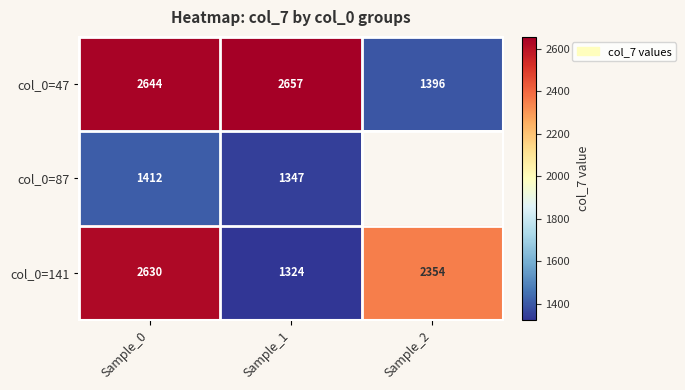

Rank the series at Sample_1 from highest to lowest value.

col_0=47, col_0=87, col_0=141